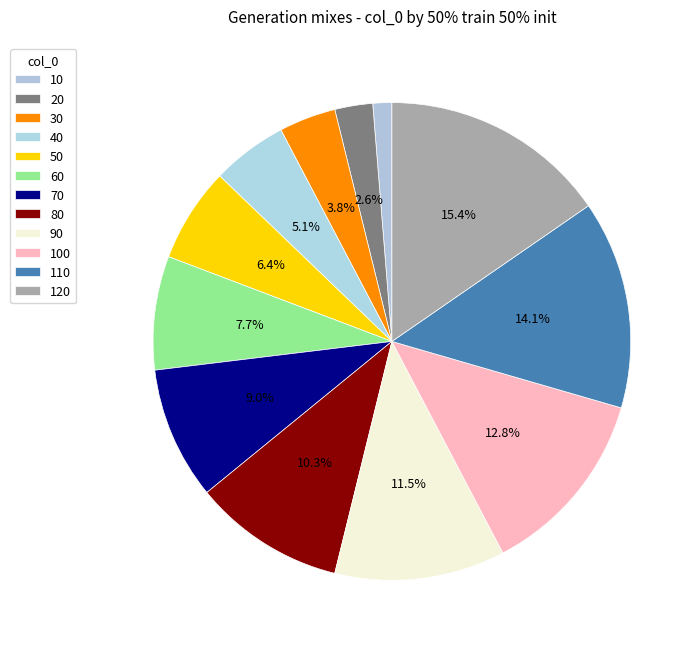

Count the number of slices in the pie.

12